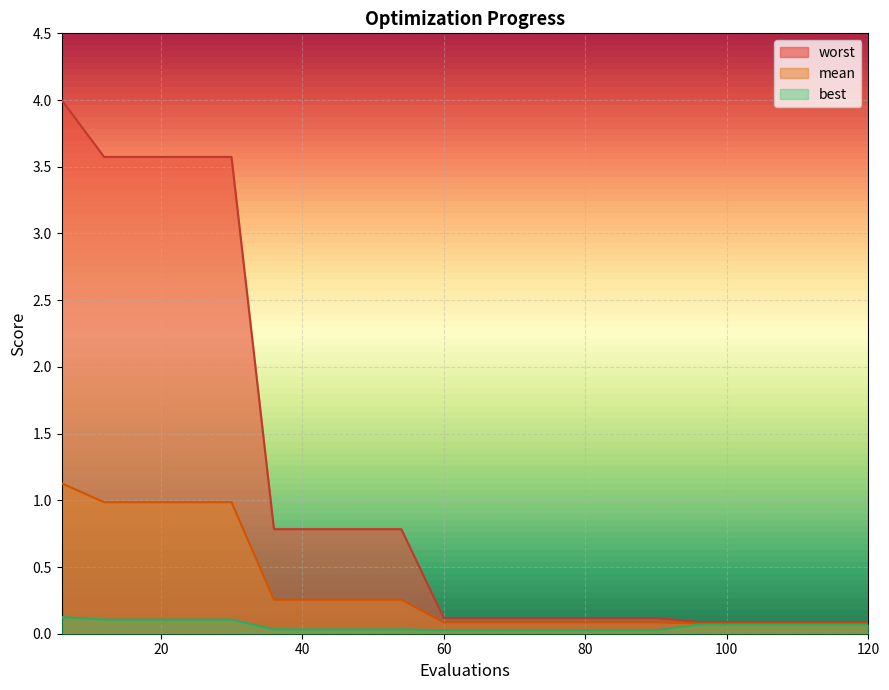

At which category is the sum across all series the highest?

6